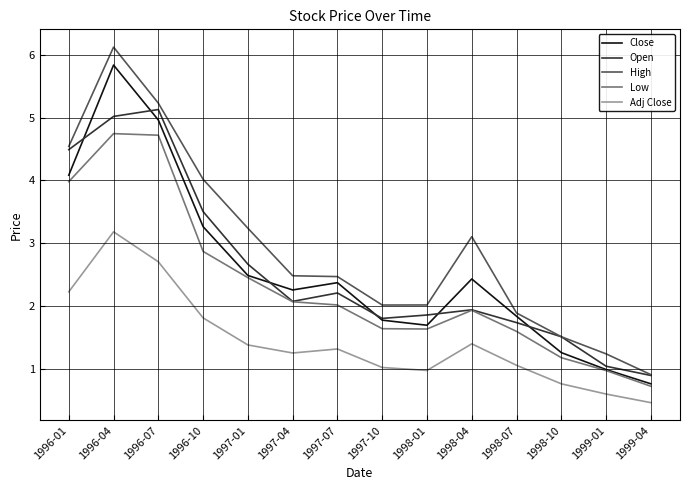

Where is High nearest to the value 3?

1998-04